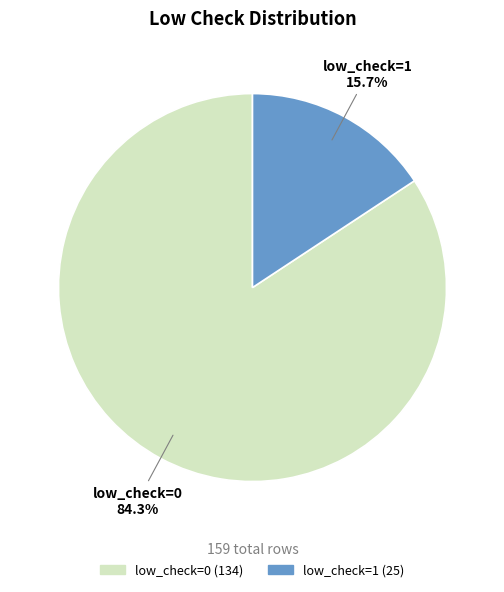

Which category accounts for the majority?

low_check=0